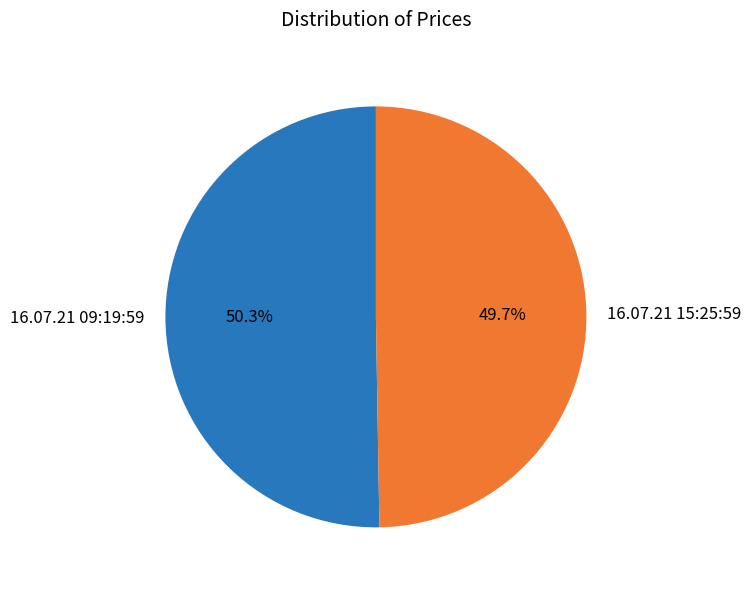

Does any single category account for the majority?

Yes